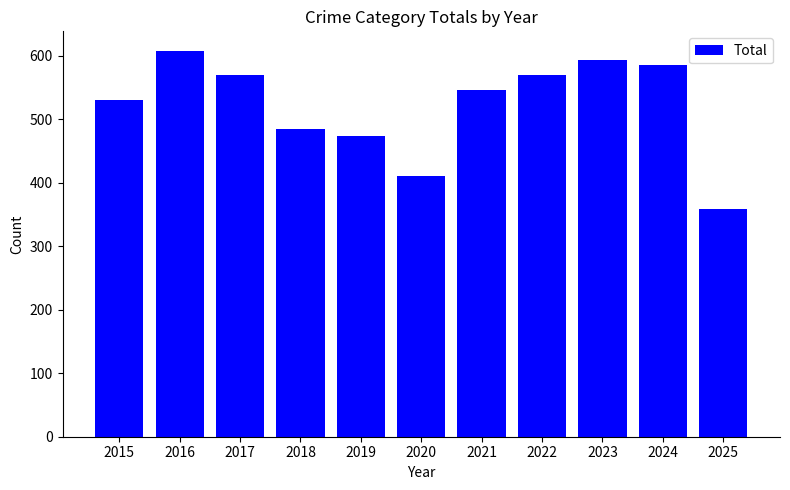

What is the difference between the values at 2022 and 2015?

38